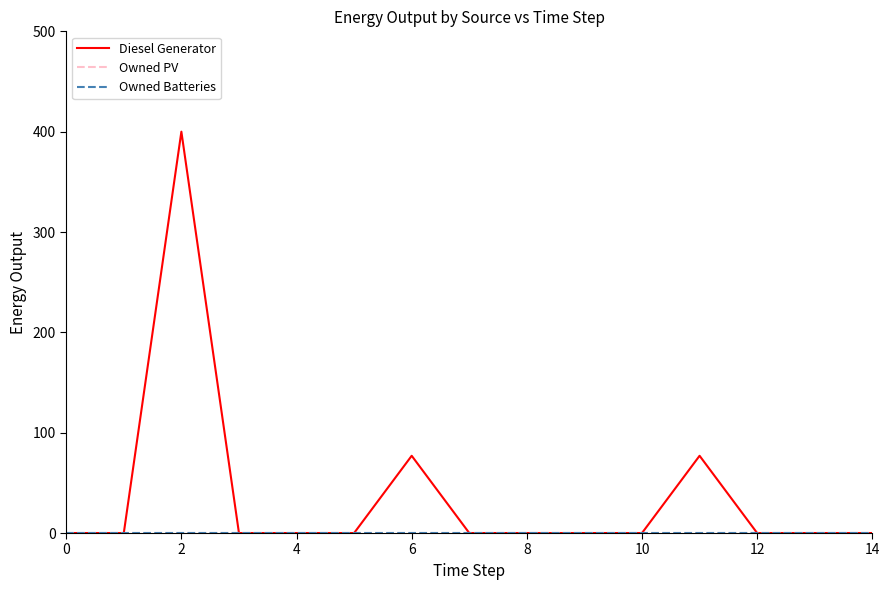

Which series has the largest range (max minus min)?

Diesel Generator